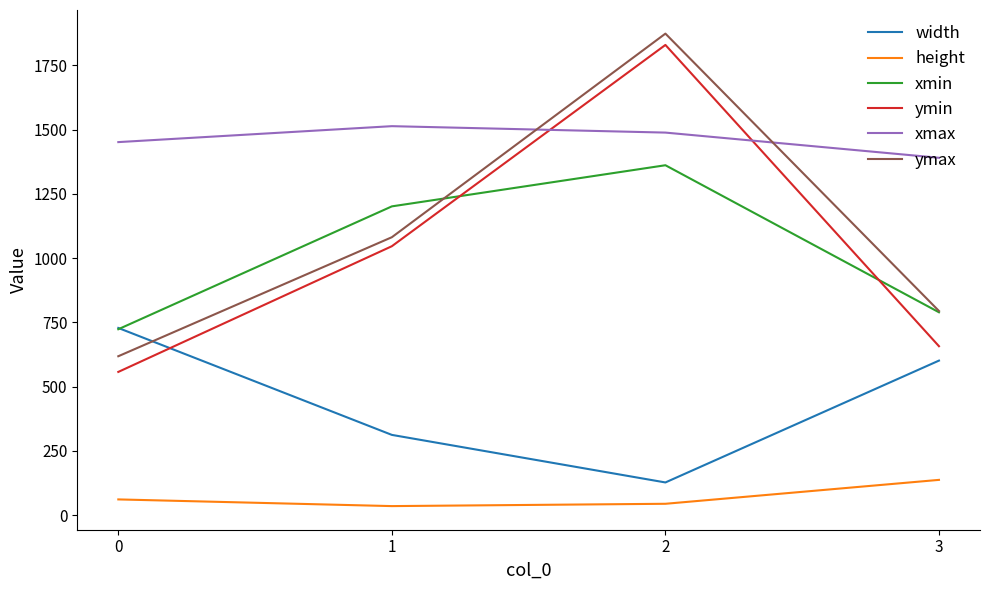

What is the sum of all xmin values?

4074